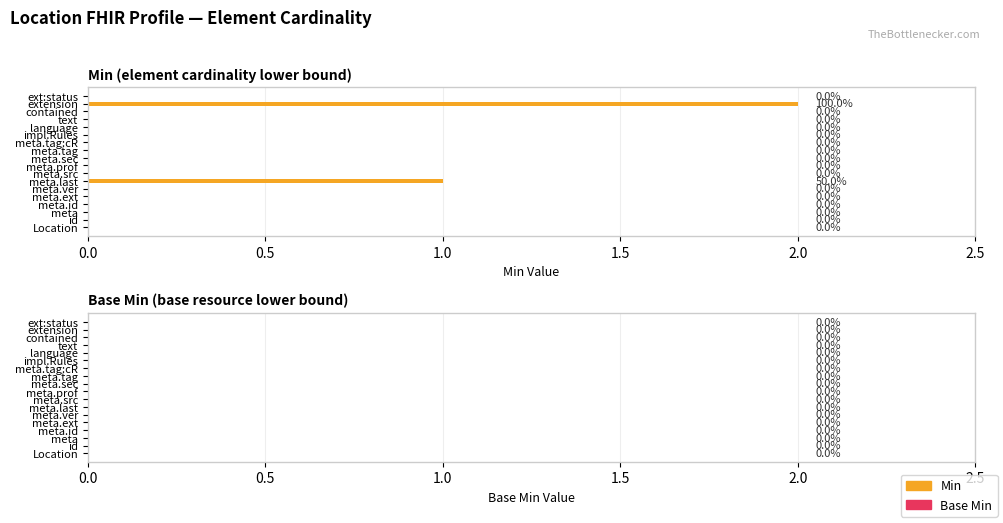

How many values are between 0 and 1?

17